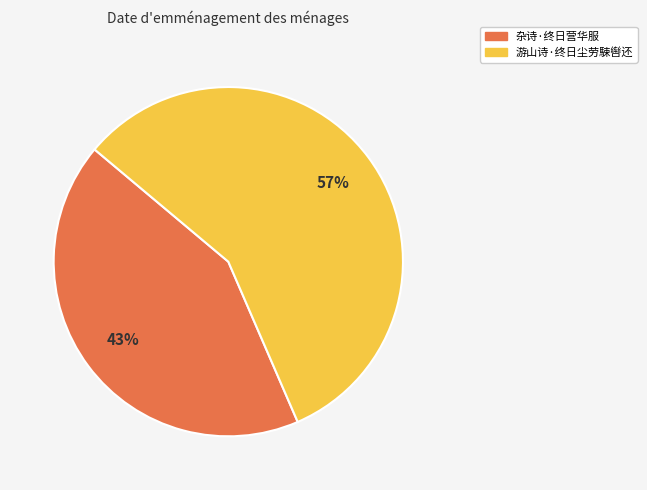

How many segments does this pie chart have?

2